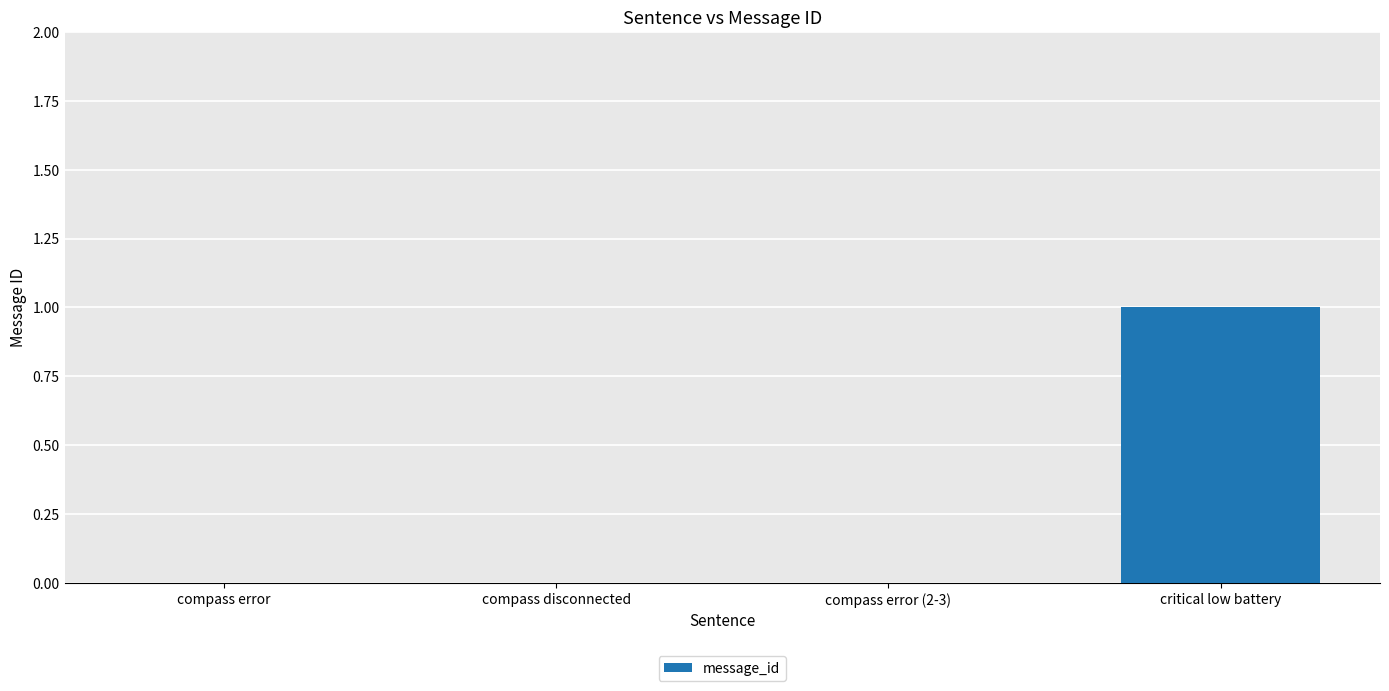

What is the change in value from compass error to critical low battery?

+1